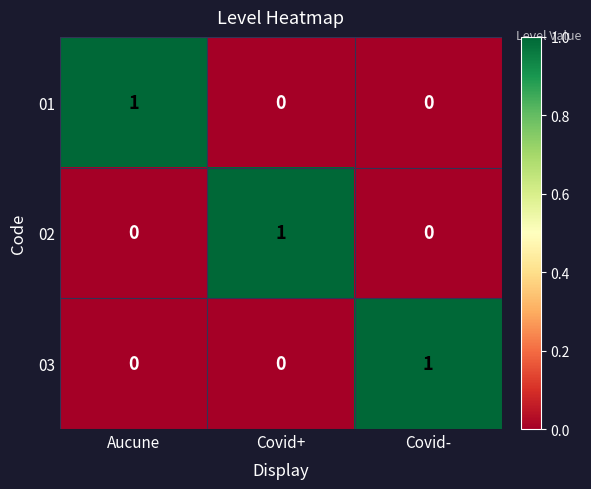

Is the value of 03 at Covid+ greater than the value of 02 at Covid+?

No